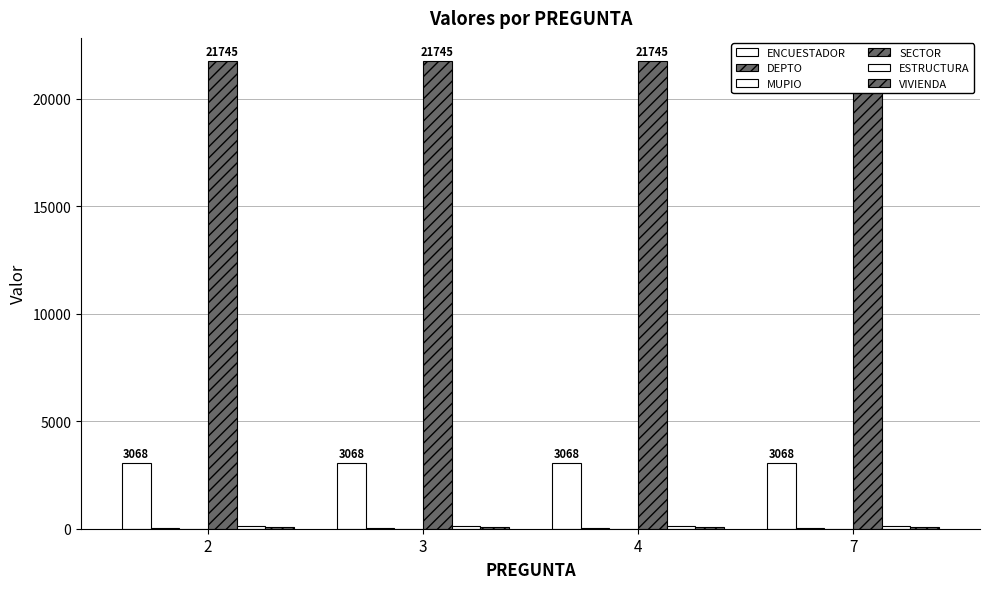

What is the total value across all series at 4?

25008